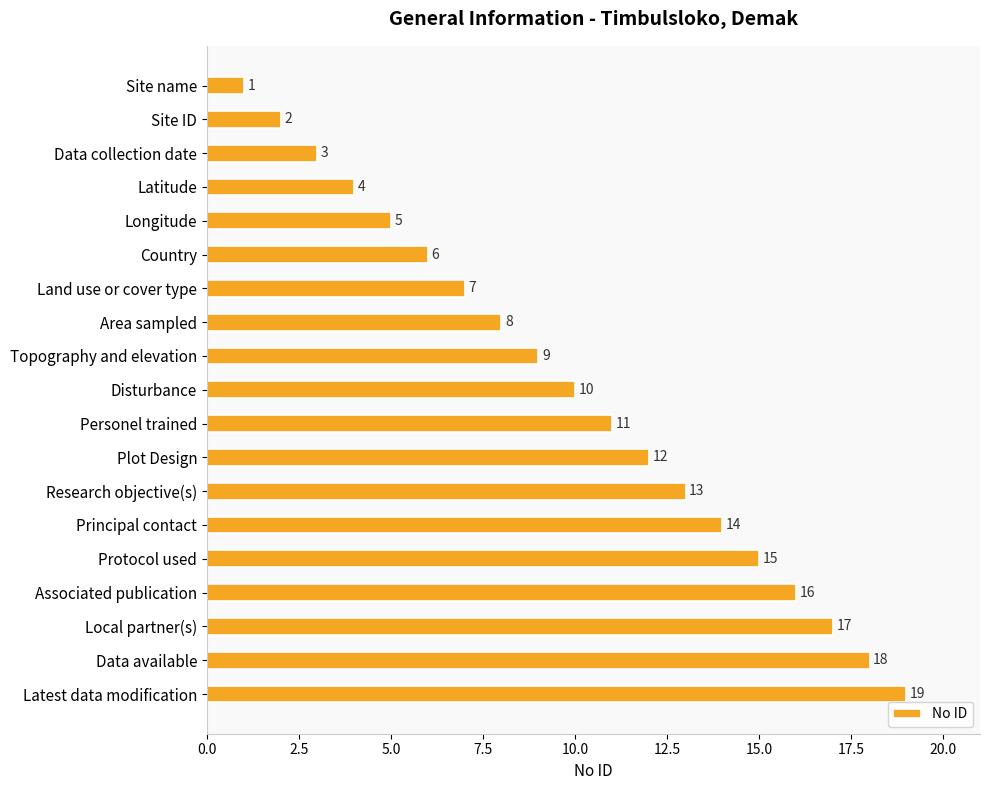

What is the approximate value at Data available?

18